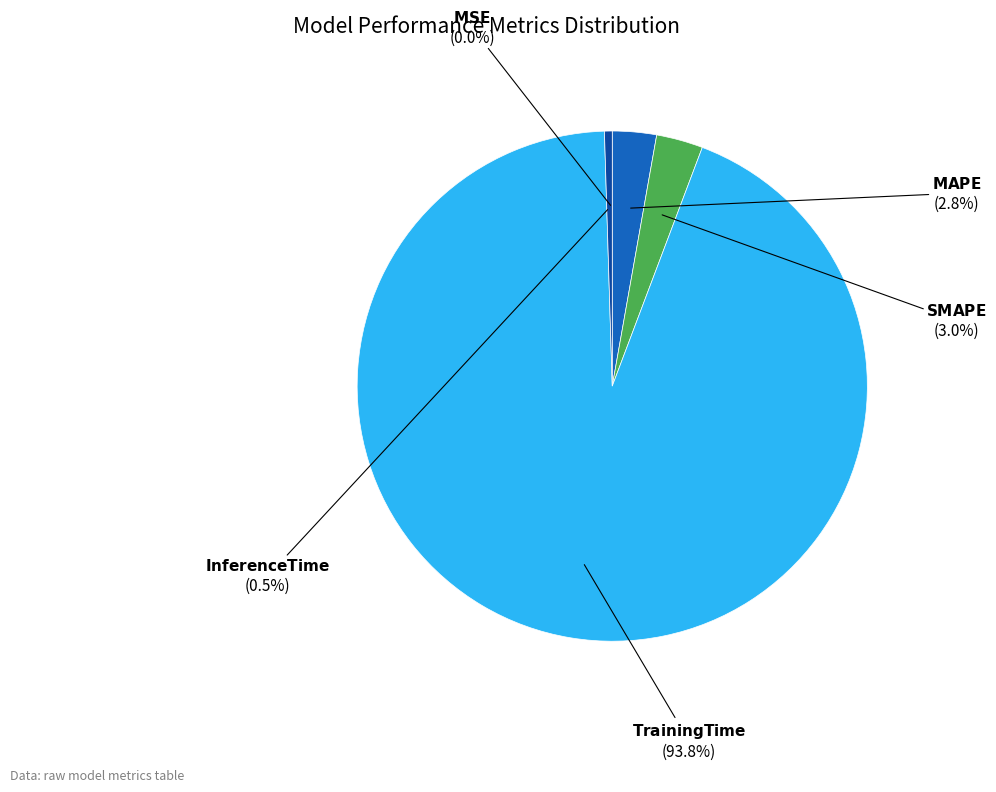

Which category has the smallest portion of the pie?

MSE